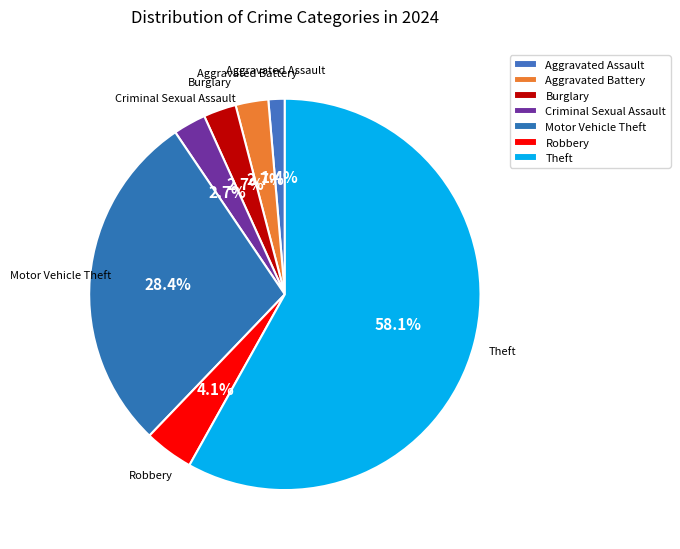

To the nearest percent, what percentage of the pie is Criminal Sexual Assault?

3%